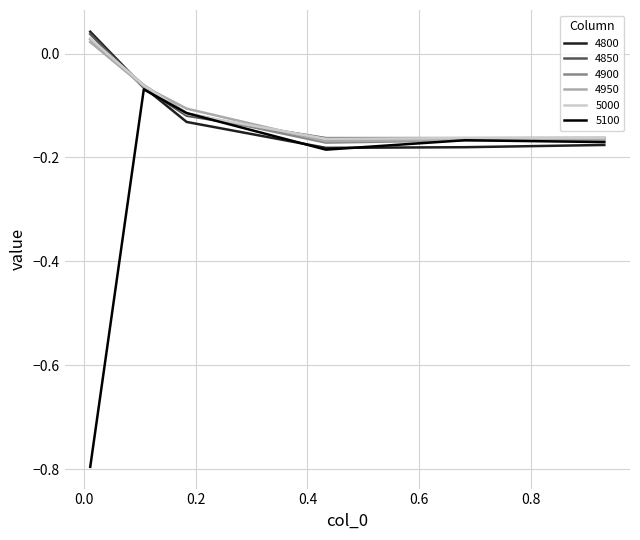

Which series has the widest spread of values?

5100